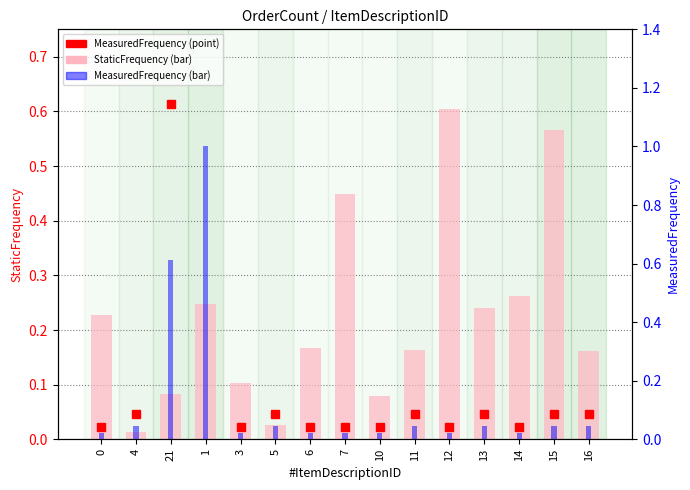

Between 21 and 12, which is larger?

12